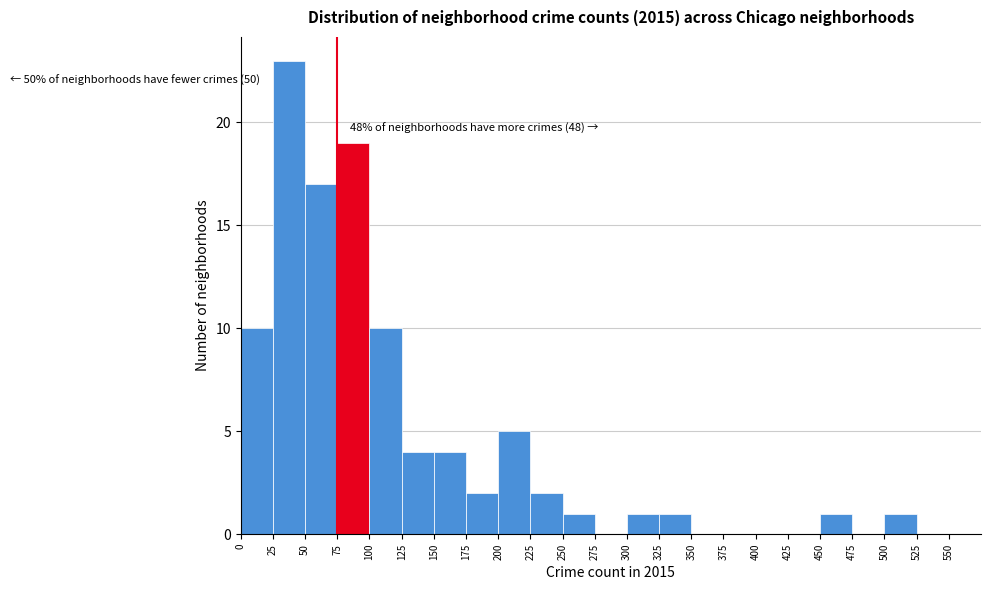

Over which range of the x-axis is the bar tallest?

25 to 50